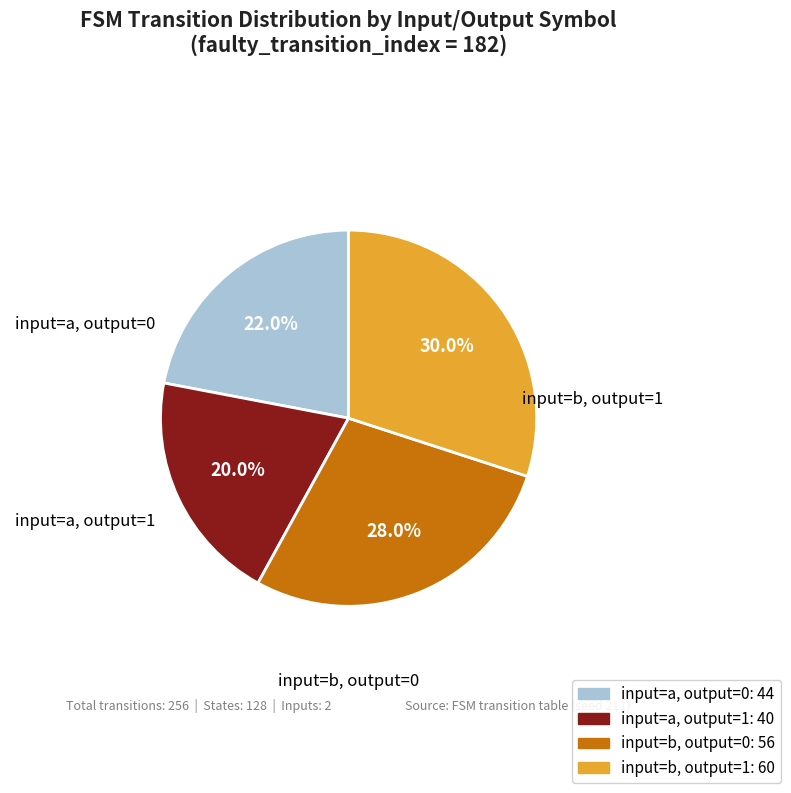

What portion of the pie excludes input=a, output=0?

78.0%